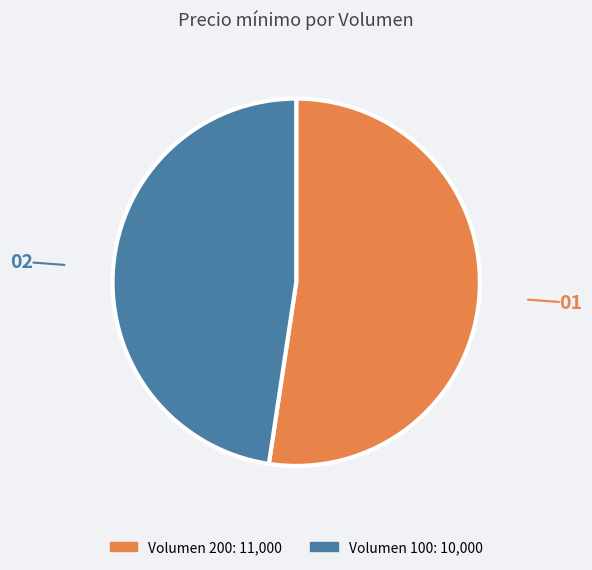

Does any single category account for the majority?

Yes